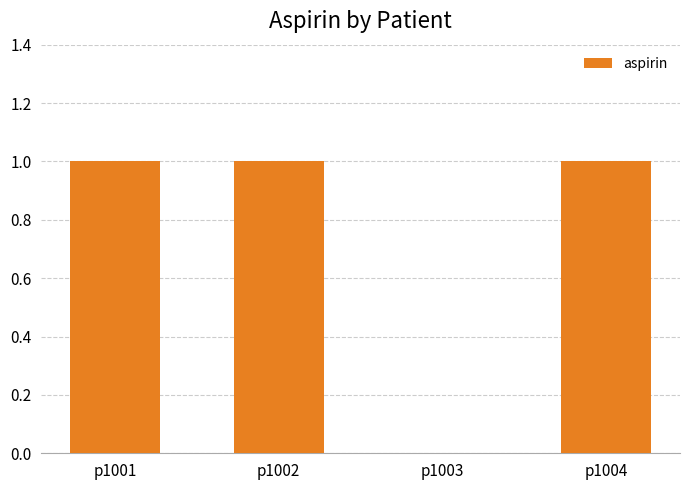

Reading left to right, transcribe all the data shown in this chart.

1	1	0	1